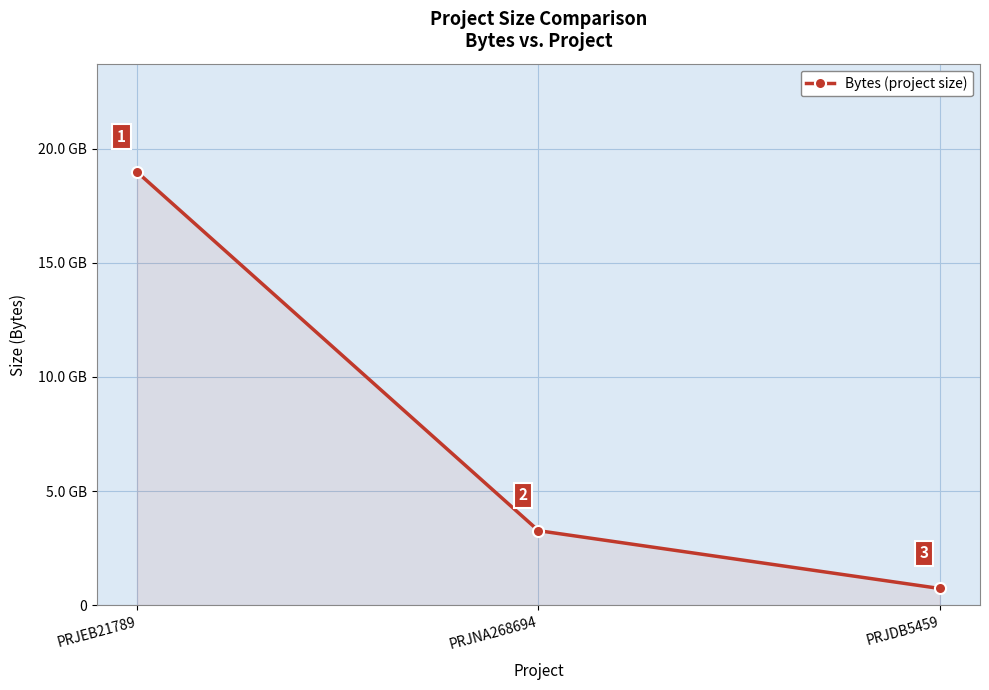

The value at PRJEB21789 is 18975637514. True or false?

True